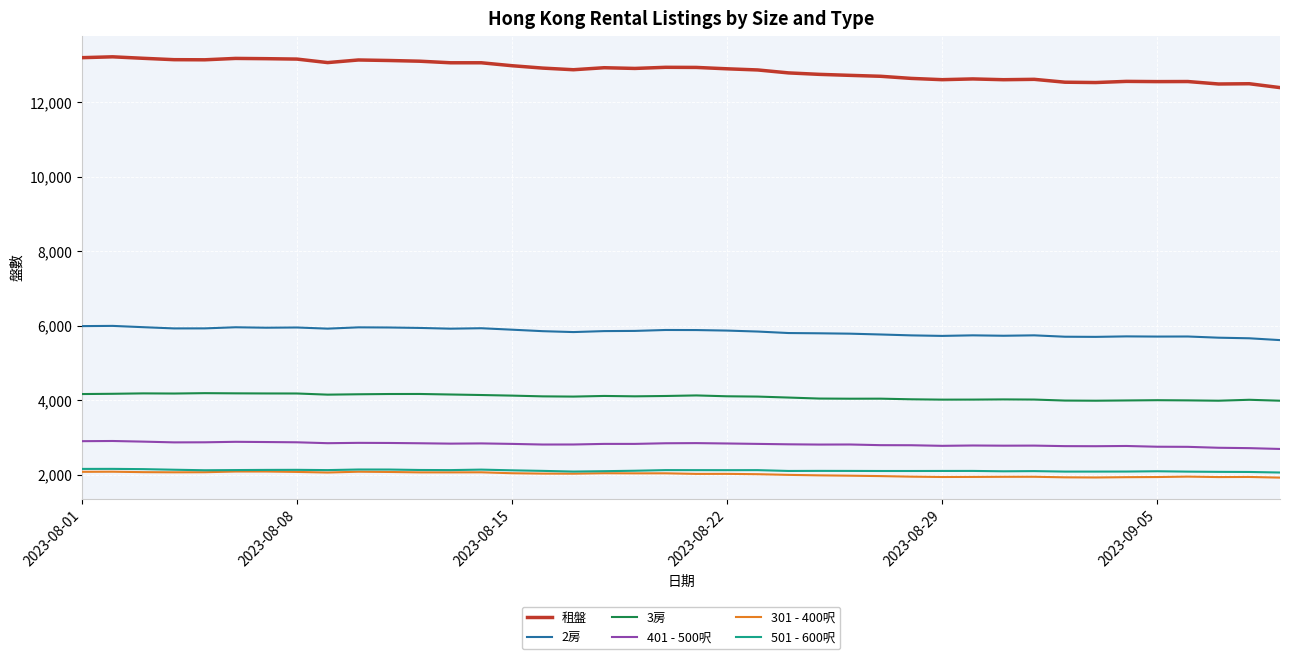

True or false: 401 - 500呎 and 2房 intersect in this chart.

False